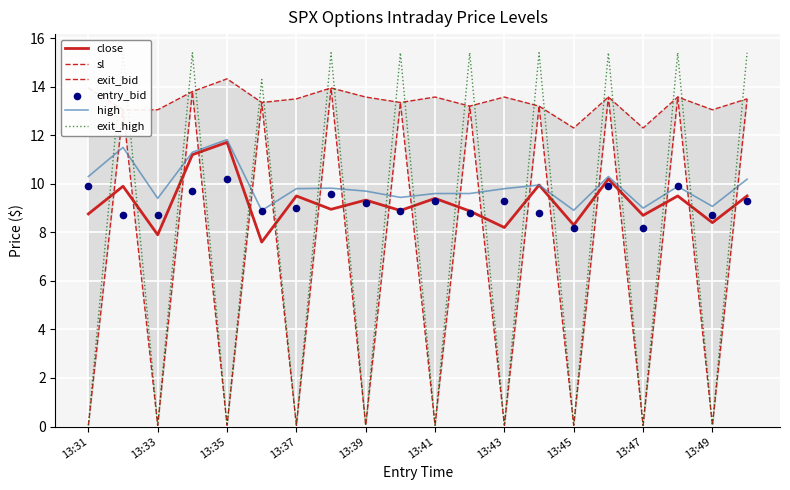

What are all the series names shown in the legend?

close, sl, exit_bid, high, exit_high, entry_bid